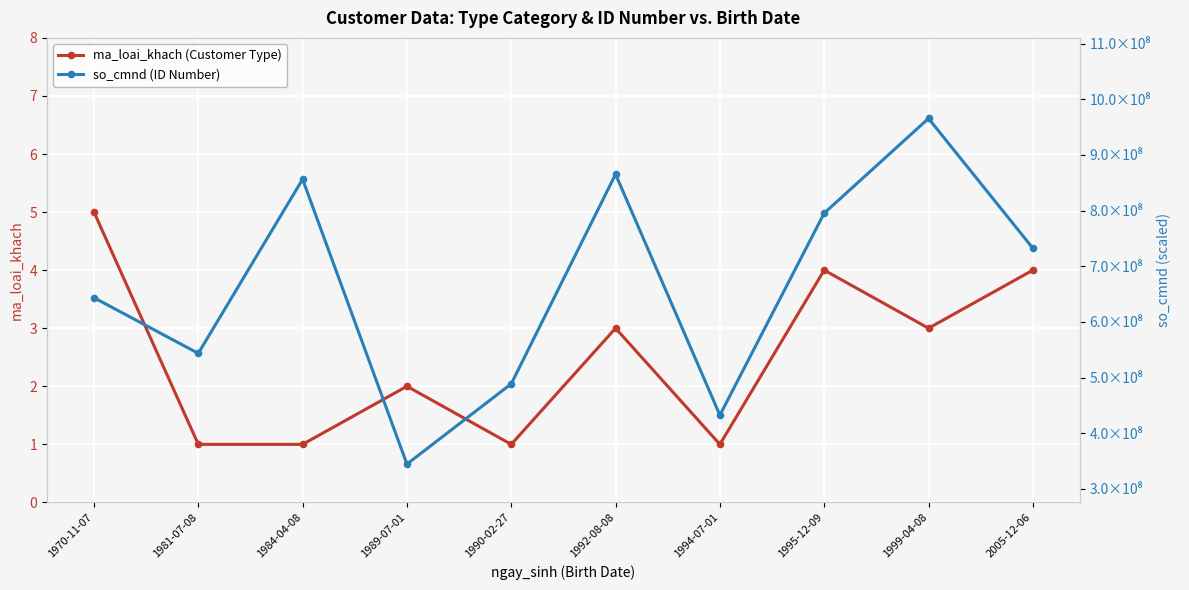

Which series changed the most between 1981-07-08 and 1994-07-01?

so_cmnd (ID Number)